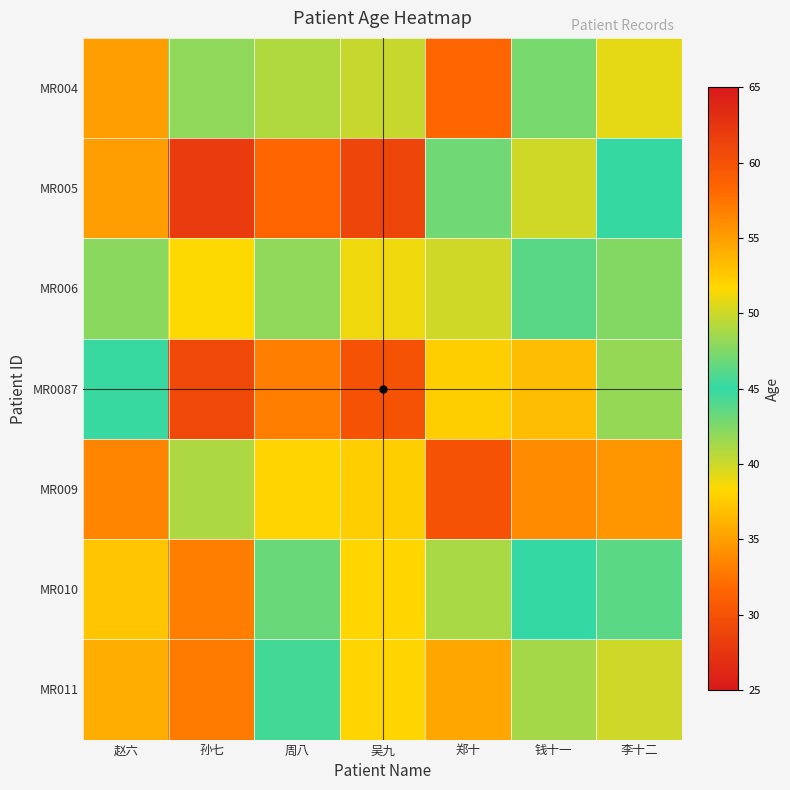

Reading right to left, what are all the values shown in this chart?

MR004: 李十二=50.8	钱十一=47.2	郑十=58.5	吴九=40.2	周八=49.1	孙七=48.0	赵六=55.0
MR005: 李十二=45.1	钱十一=39.9	郑十=47.0	吴九=28.9	周八=31.6	孙七=28.0	赵六=35.0
MR006: 李十二=47.6	钱十一=43.8	郑十=50.1	吴九=38.9	周八=42.0	孙七=38.4	赵六=47.9
MR0087: 李十二=41.9	钱十一=36.8	郑十=37.8	吴九=30.0	周八=33.1	孙七=29.1	赵六=44.8
MR009: 李十二=55.5	钱十一=56.1	郑十=60.0	吴九=52.2	周八=51.9	孙七=41.0	赵六=56.5
MR010: 李十二=46.3	钱十一=45.0	郑十=48.9	吴九=38.2	周八=43.2	孙七=33.1	赵六=52.8
MR011: 李十二=50.0	钱十一=48.7	郑十=54.5	吴九=38.1	周八=44.4	孙七=32.9	赵六=54.2